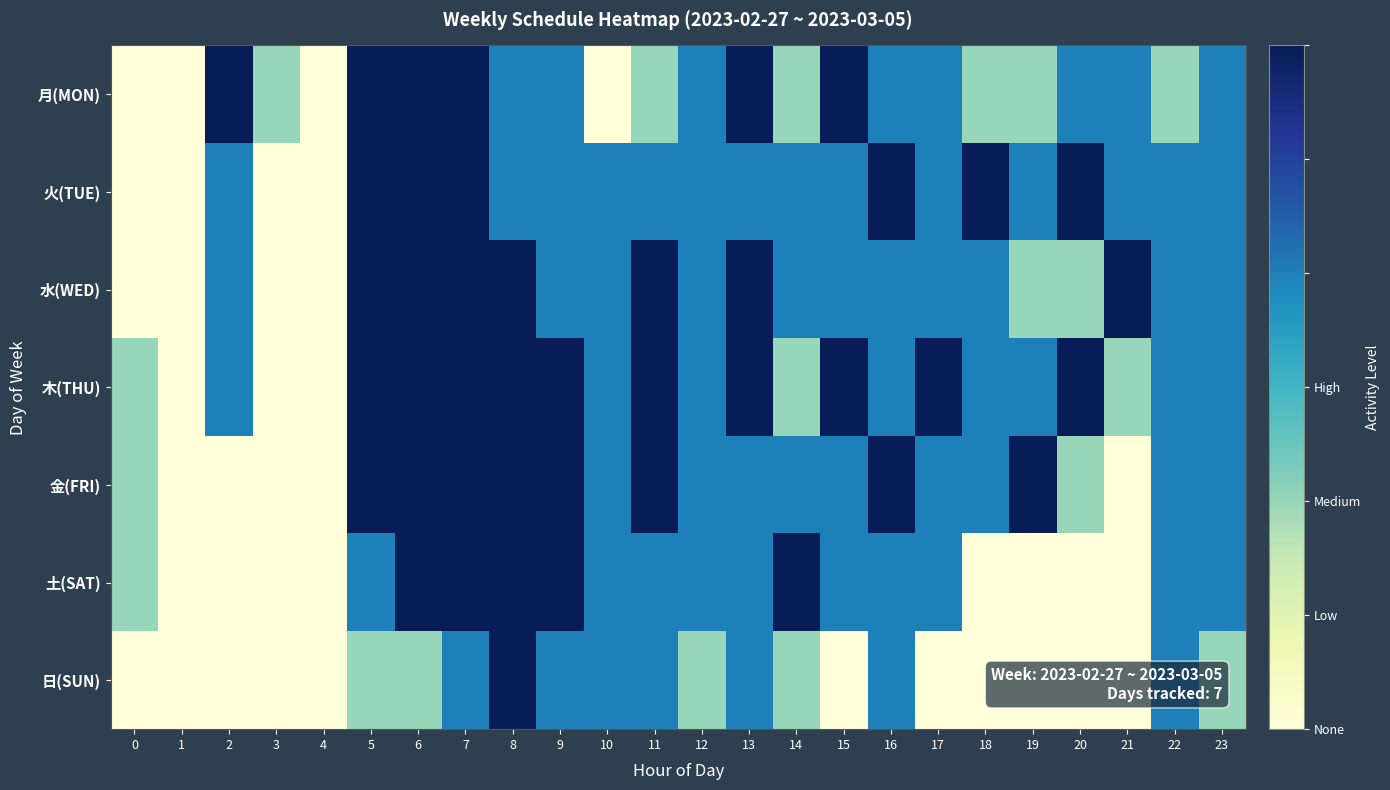

At which category is the sum across all series the highest?

7